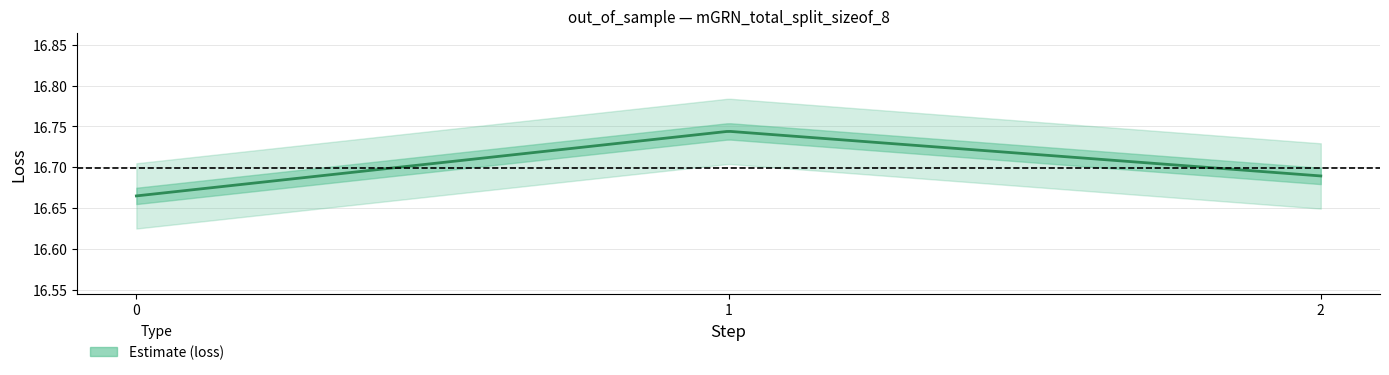

What is the sum of all values?

50.1